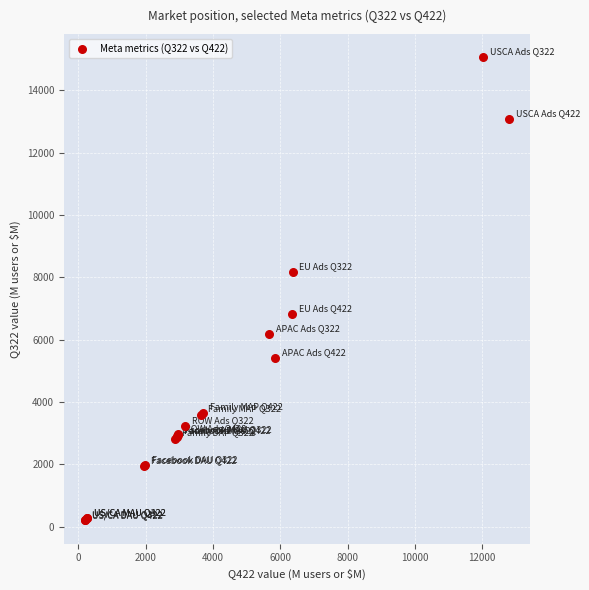

What Y value in the scatter plot is closest to 7628?

8174